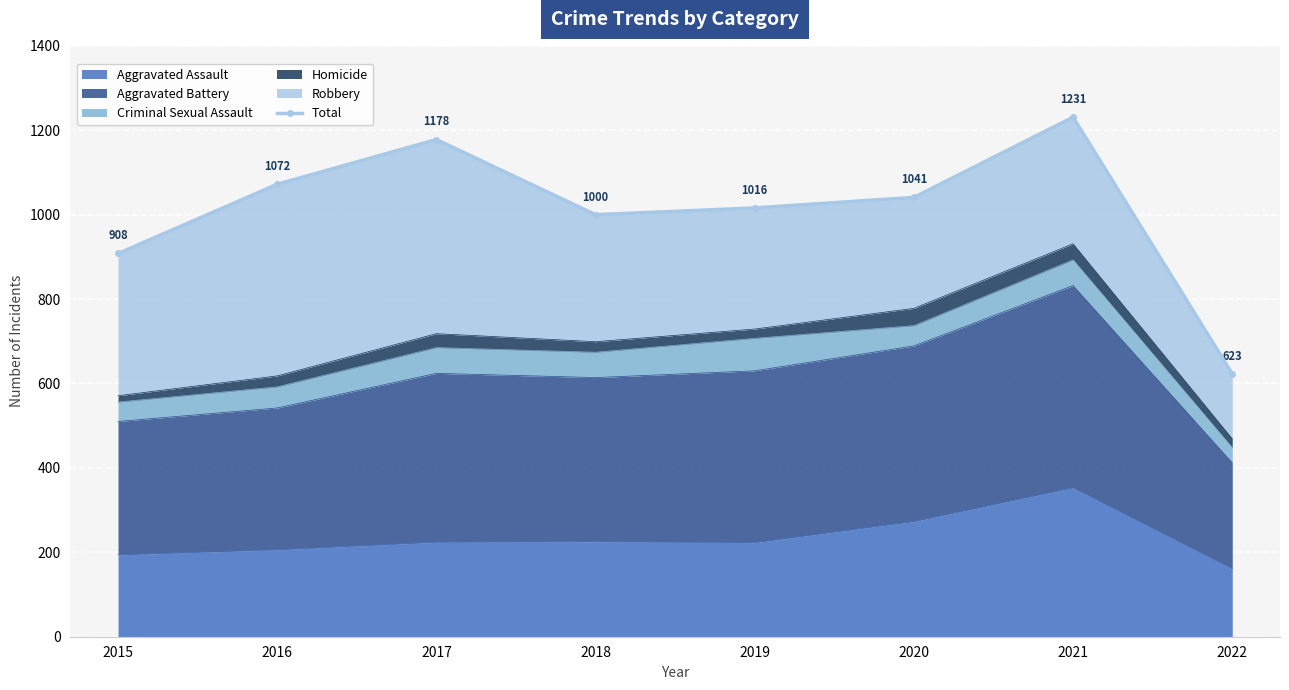

Which category has the highest value in the Aggravated Assault series?

2021